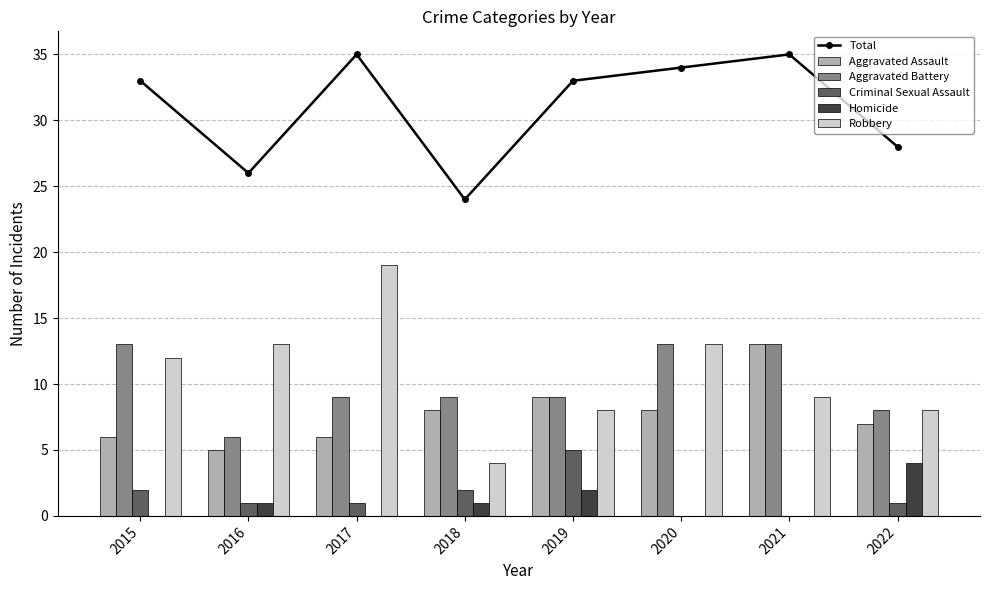

What is the sum of all Robbery values?

86